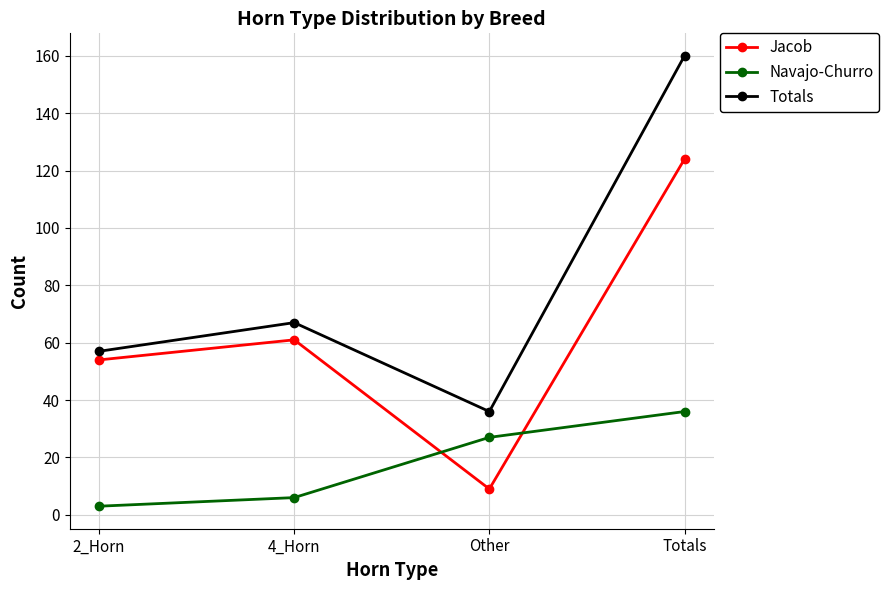

What is the value of the Jacob point at the 1st from the left?

54